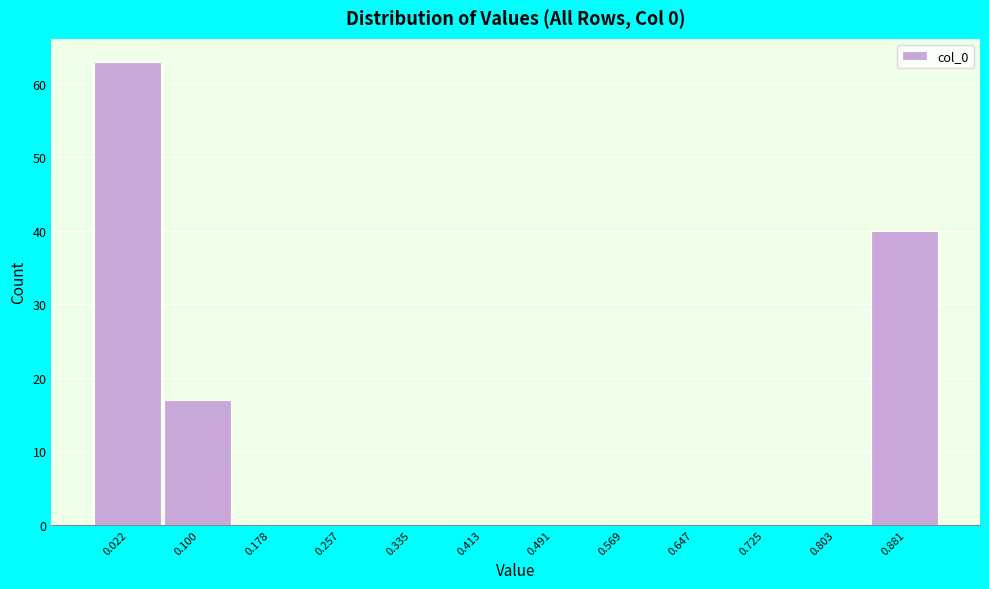

How tall is the bar that spans 0.06 to 0.14 on the x-axis? Neither the bar edges nor the heights are printed on the chart, so give them approximately, as read against the axes.

17